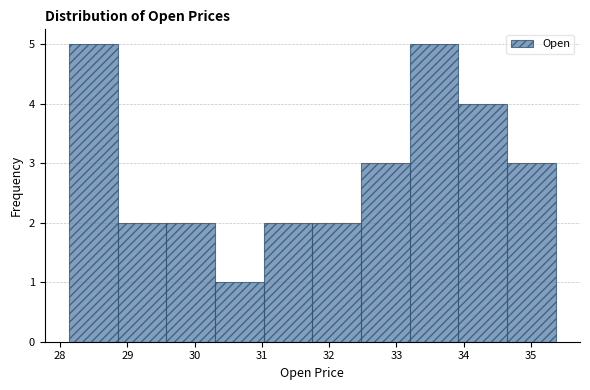

Reading left to right, transcribe this chart: for each bar, give the range it covers on the x-axis and its height. Neither the bar edges nor the heights are printed on the chart, so give them approximately, as read against the axes.

28.1 to 28.9: 5
28.9 to 29.6: 2
29.6 to 30.3: 2
30.3 to 31.0: 1
31.0 to 31.7: 2
31.7 to 32.5: 2
32.5 to 33.2: 3
33.2 to 33.9: 5
33.9 to 34.6: 4
34.6 to 35.4: 3